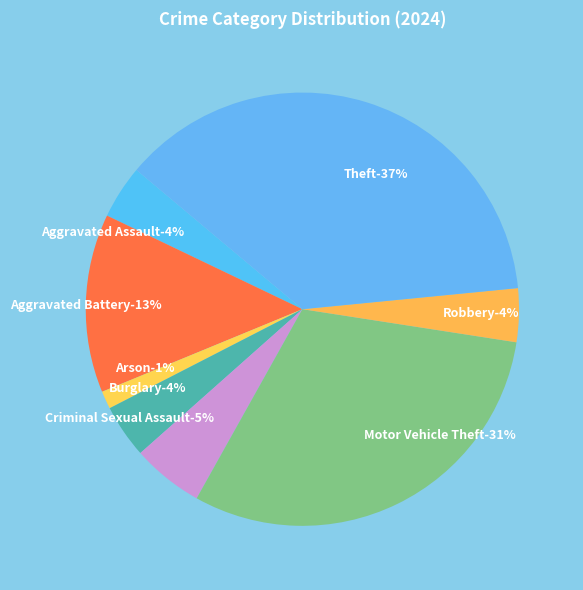

To the nearest percent, what portion does Robbery represent?

4%